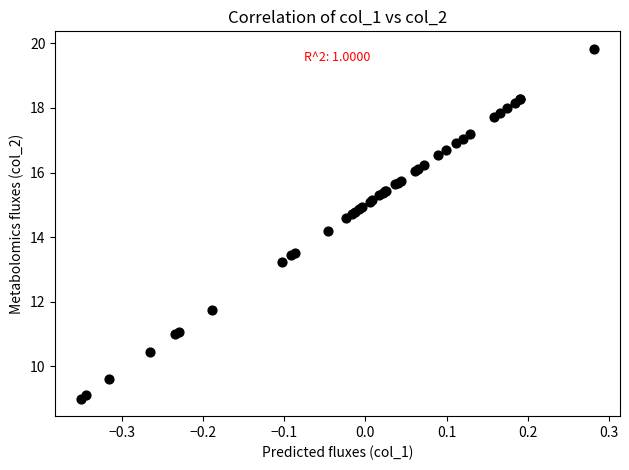

What Y value in the scatter plot is closest to 14?

14.2